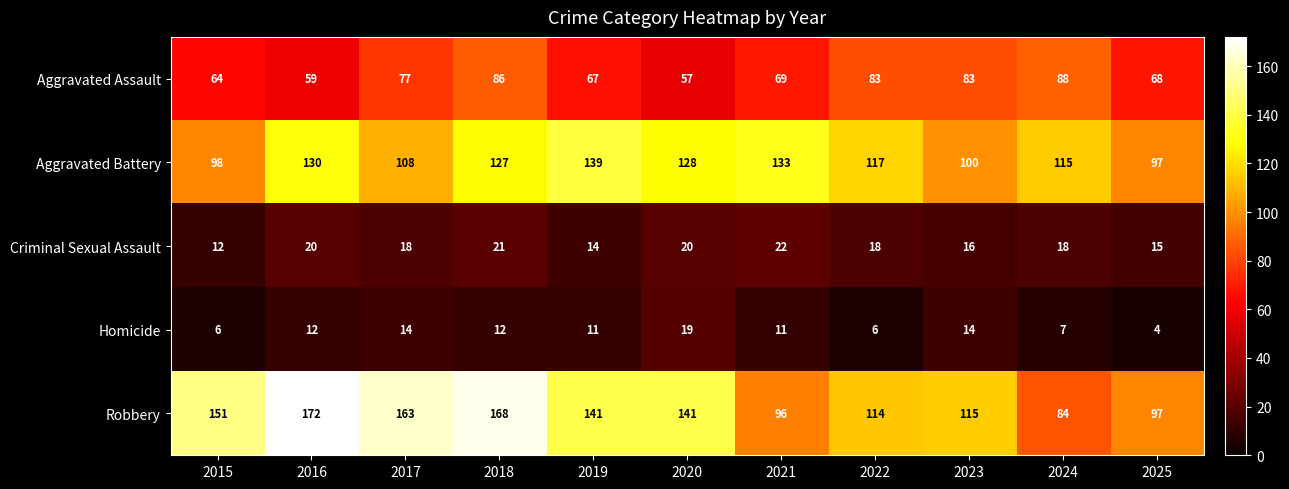

What is the smallest value displayed?

4